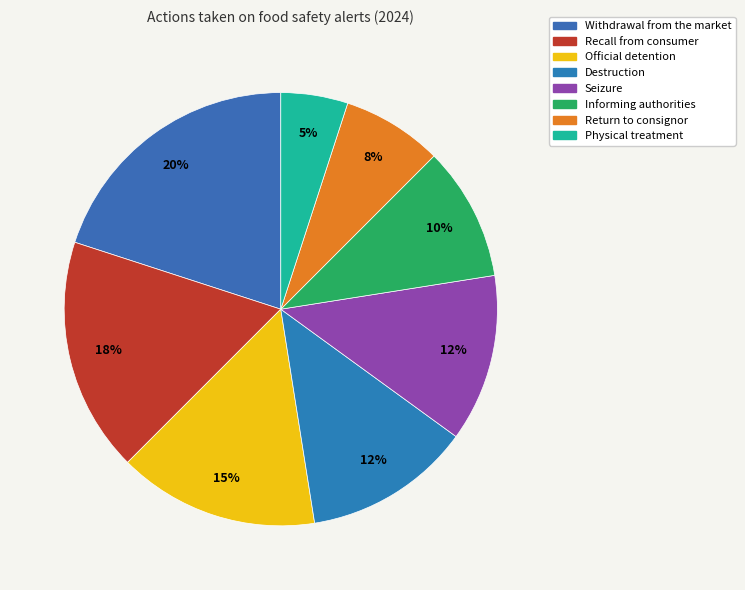

Count the number of slices in the pie.

8